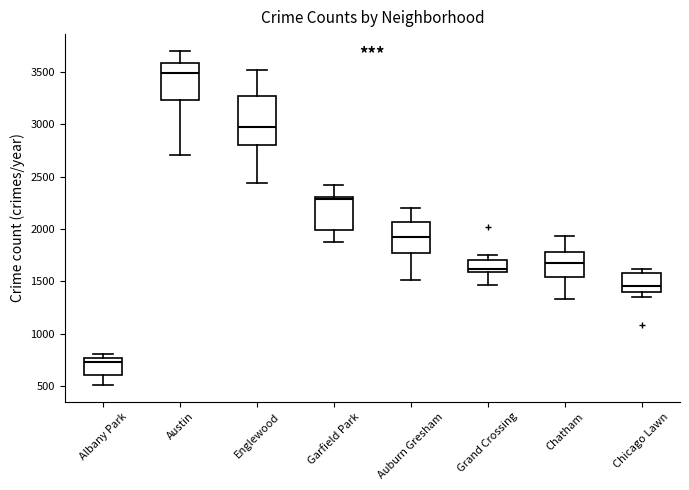

Reading left to right, transcribe this box plot: for each box, give where its median line is, the range the box spans, and where its two whiskers end, as read against the y-axis. The values are not printed on the chart, so give them approximately, as read against the axis.

Albany Park: median 750 (just below the box's upper edge), box 600 to 750, whiskers 500 to 800
Austin: median 3500, box 3250 to 3600, whiskers 2700 to 3700
Englewood: median 2950, box 2800 to 3250, whiskers 2450 to 3500
Garfield Park: median 2300 (just below the box's upper edge), box 2000 to 2300, whiskers 1850 to 2400
Auburn Gresham: median 1950, box 1750 to 2050, whiskers 1500 to 2200
Grand Crossing: median 1600 (just above the box's lower edge), box 1600 to 1700, whiskers 1450 to 1750
Chatham: median 1700, box 1550 to 1800, whiskers 1350 to 1950
Chicago Lawn: median 1450, box 1400 to 1600, whiskers 1350 to 1600 (just above the box's upper edge)